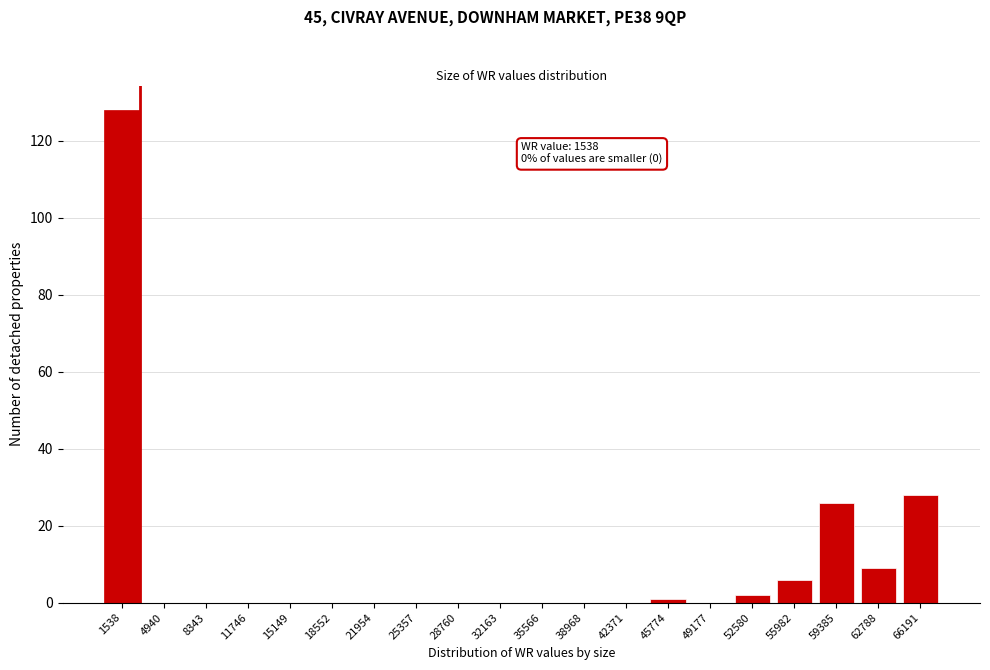

Reading left to right, list all the values displayed in this chart.

1538=128	4940=0	8343=0	11746=0	15149=0	18552=0	21954=0	25357=0	28760=0	32163=0	35566=0	38968=0	42371=0	45774=1	49177=0	52580=2	55982=6	59385=26	62788=9	66191=28